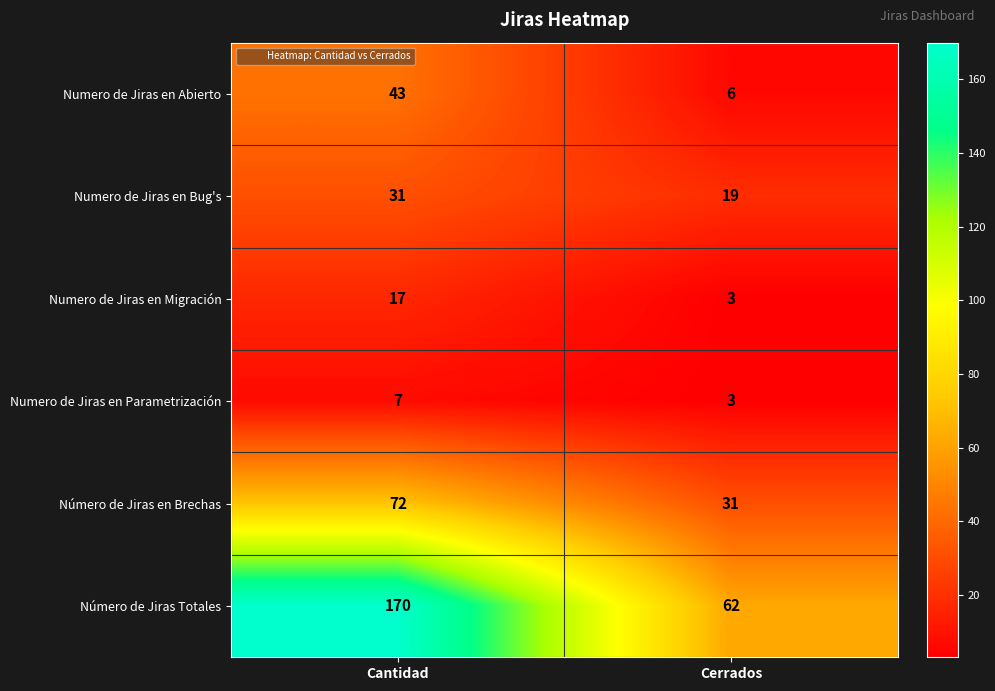

What is the difference between the Número de Jiras en Brechas values at Cerrados and Cantidad?

41